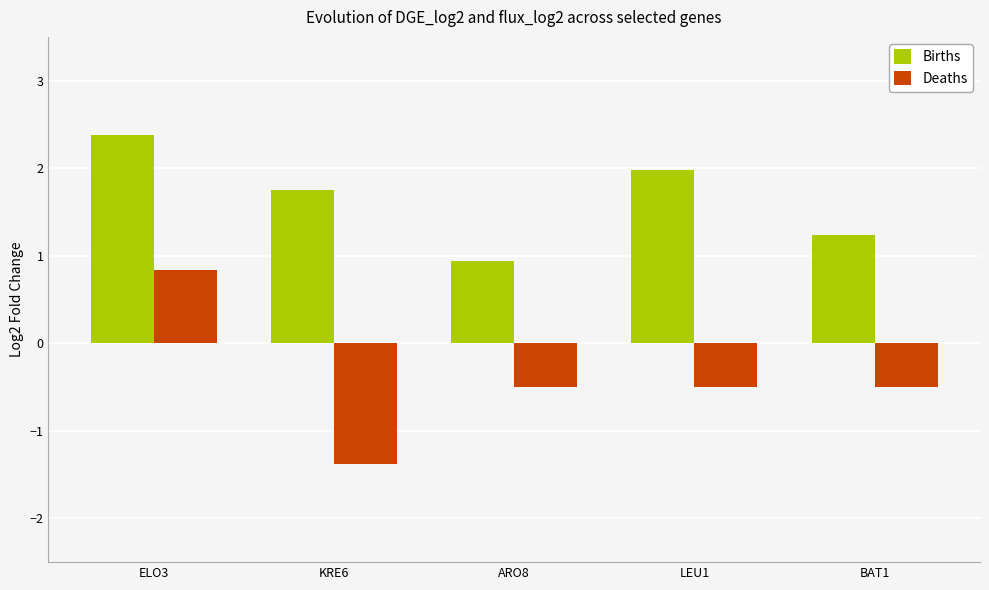

What is the label of the 4th bar from the left?

LEU1